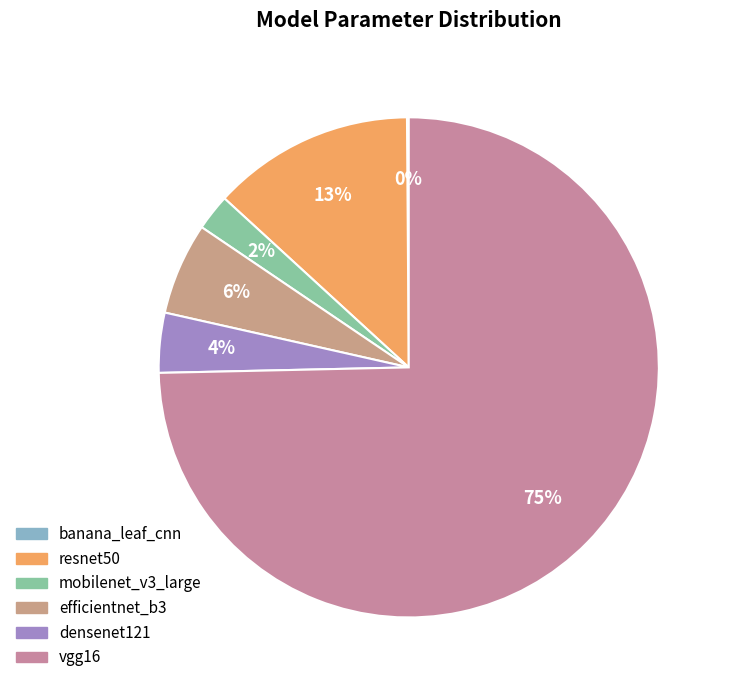

Which category has the biggest portion of the pie?

vgg16